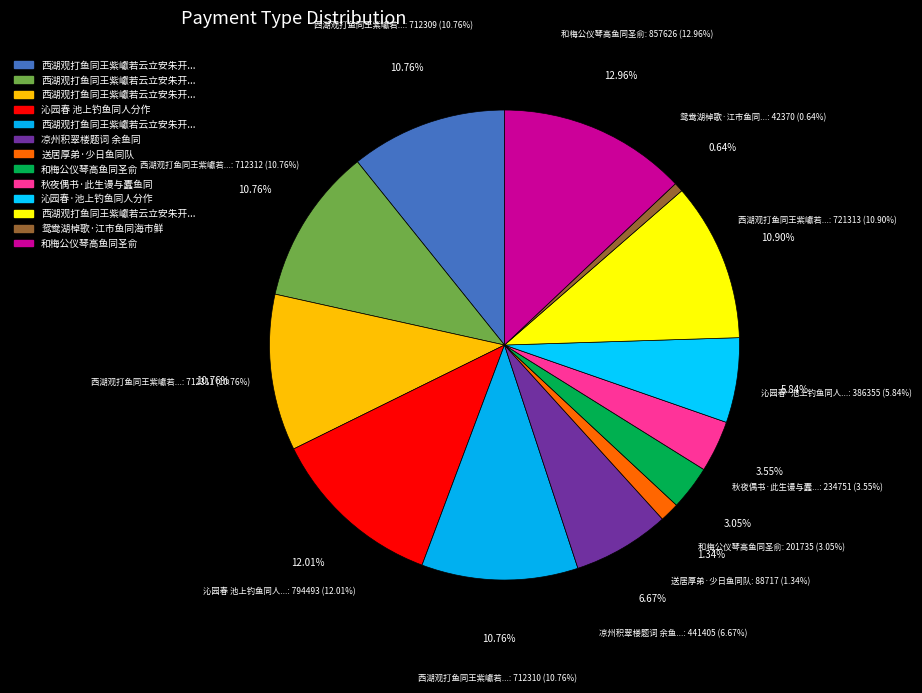

The 和梅公仪琴高鱼同圣俞 slice represents 3% of the pie. True or false?

True